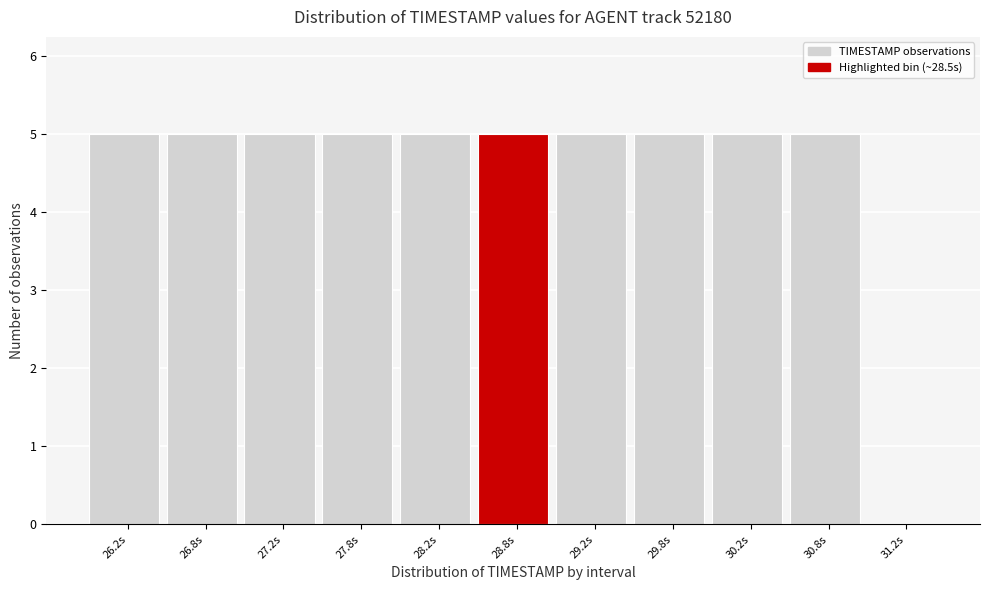

Reading left to right, transcribe this chart: for each bar, give the range it covers on the x-axis and its height. The values are not printed on the chart, so give them approximately, as read against the axis.

26.0 to 26.5: 5
26.5 to 27.0: 5
27.0 to 27.5: 5
27.5 to 28.0: 5
28.0 to 28.5: 5
28.5 to 29.0: 5
29.0 to 29.5: 5
29.5 to 30.0: 5
30.0 to 30.5: 5
30.5 to 31.0: 5
31.0 to 31.5: 0